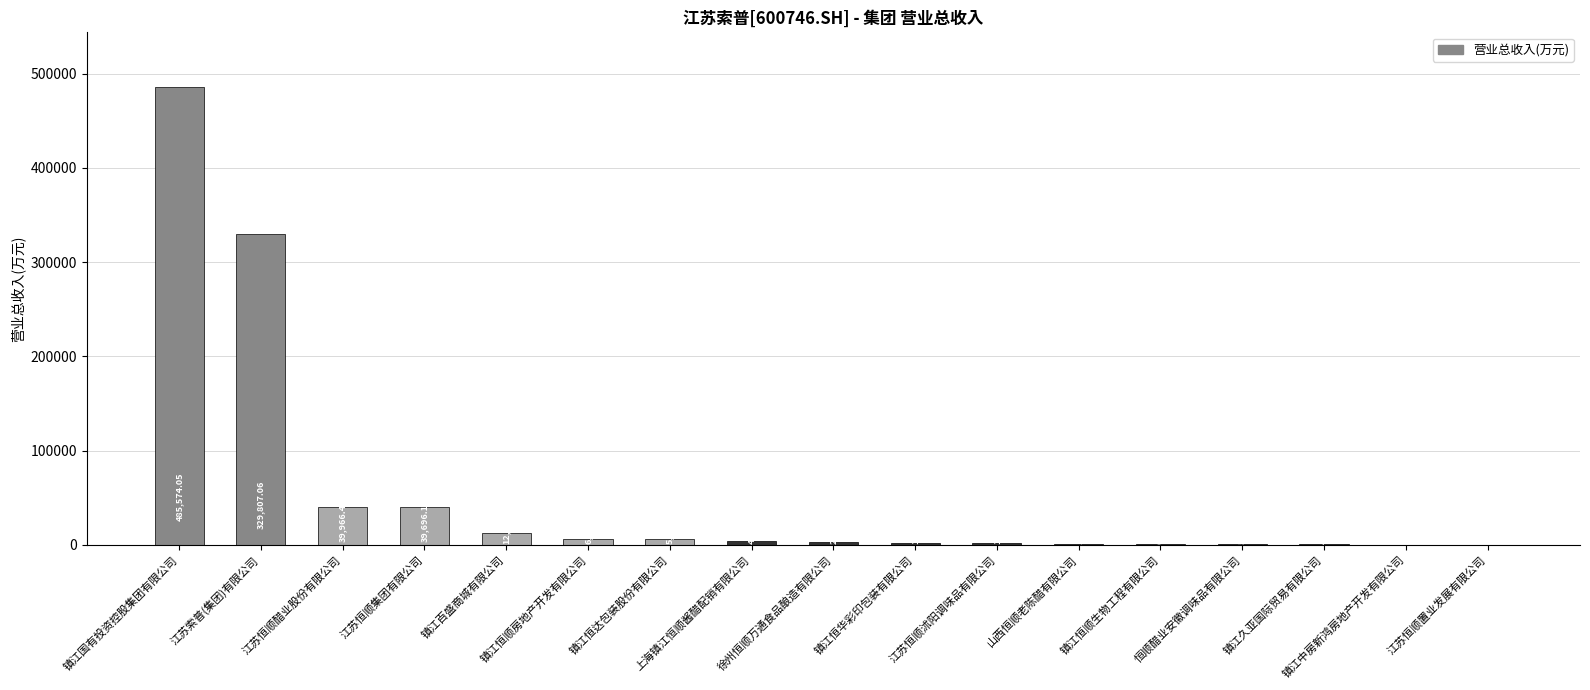

Read the value at 镇江百盛商城有限公司.

12962.4